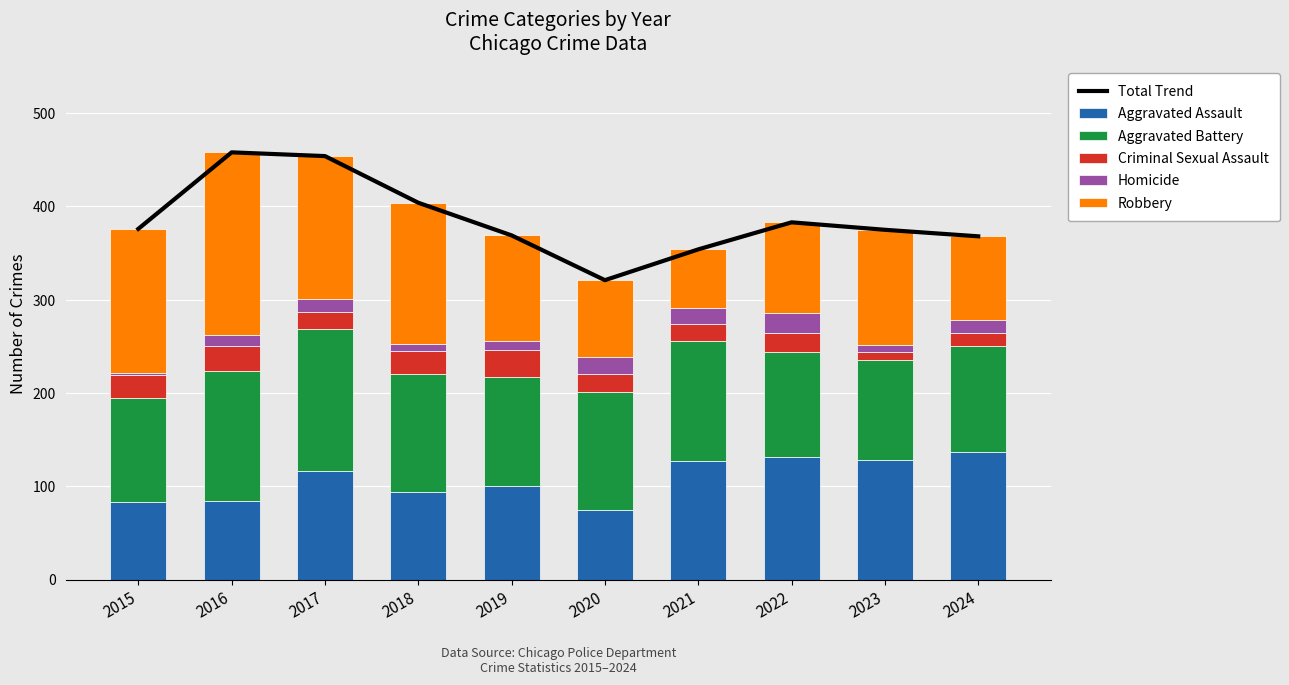

What is the sum of all Aggravated Assault values?

1075